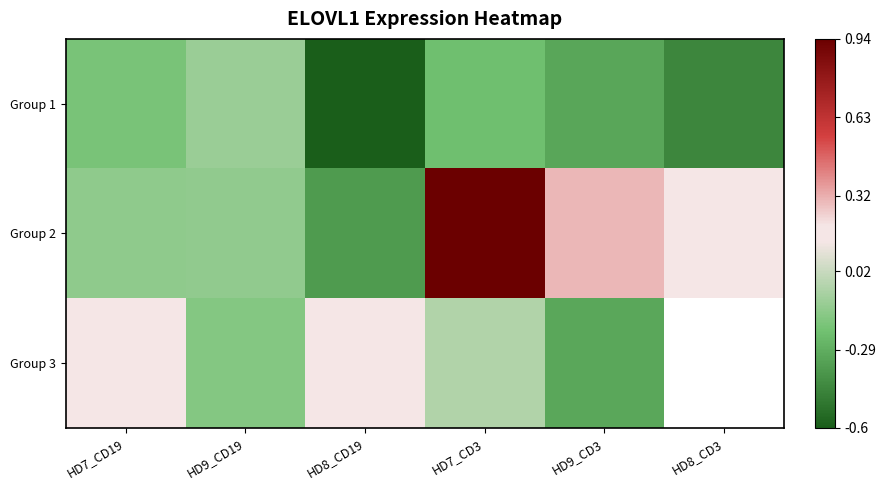

Which series has the largest total across all categories?

Group 2